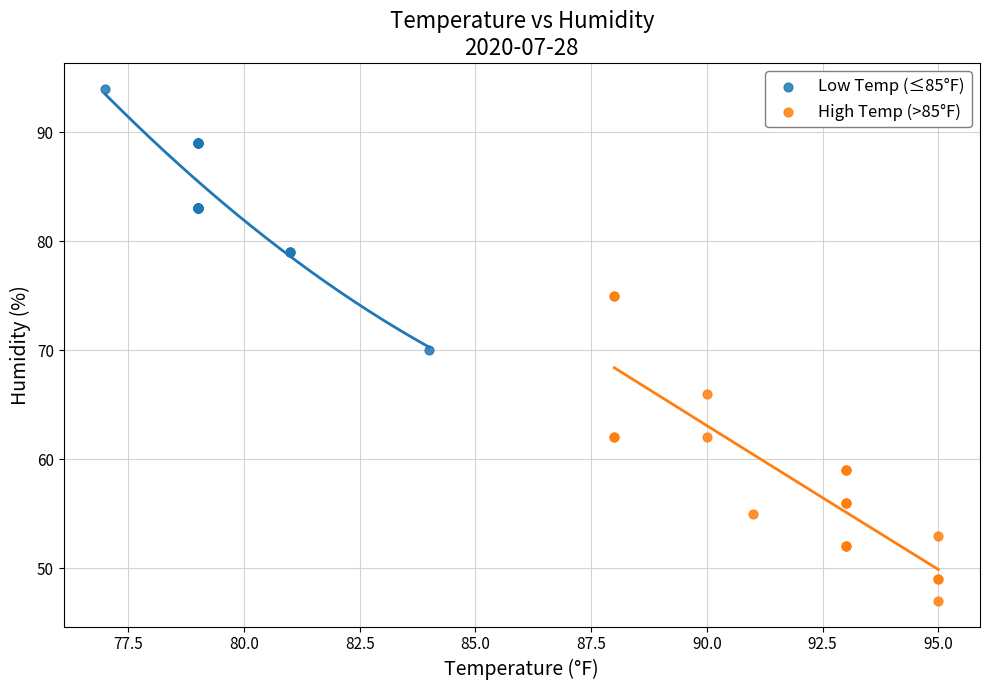

Which series contains the lowest Y value?

High Temp (>85°F)